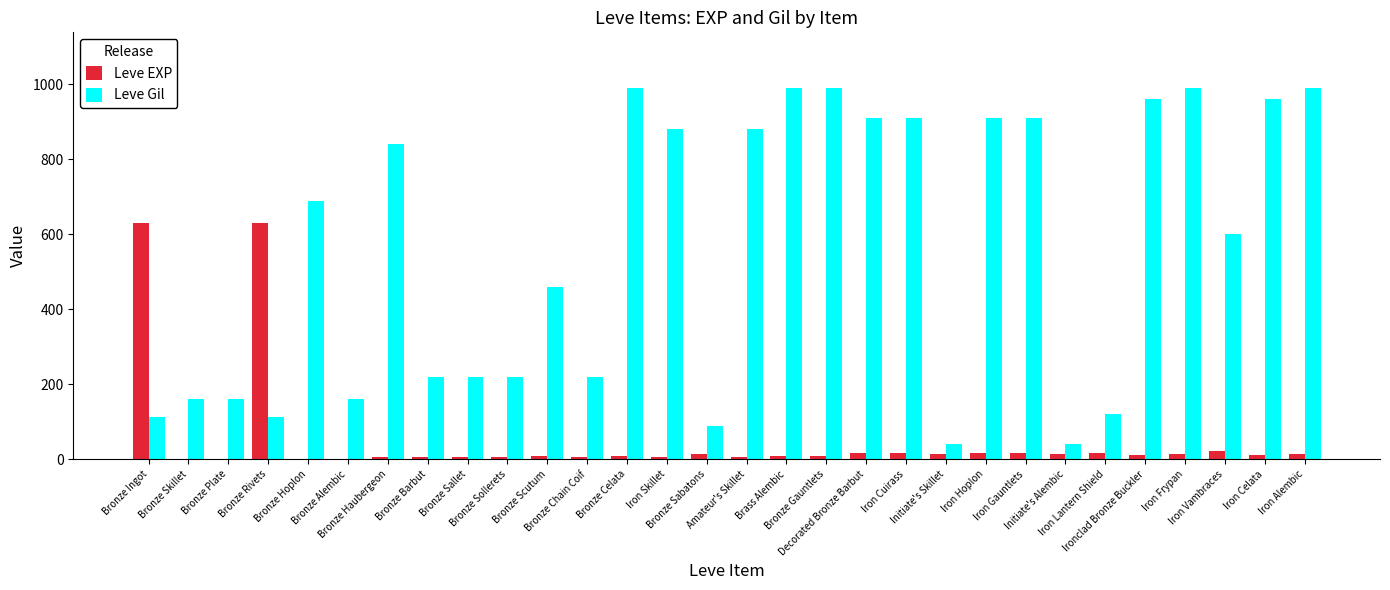

Which series has the largest range (max minus min)?

Leve Gil